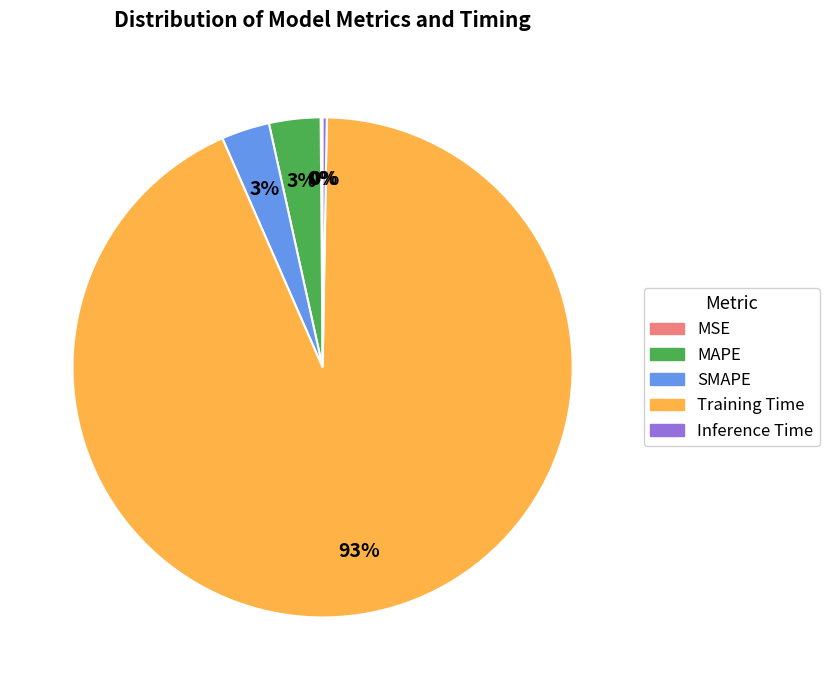

To the nearest percent, what is the average slice percentage?

20%